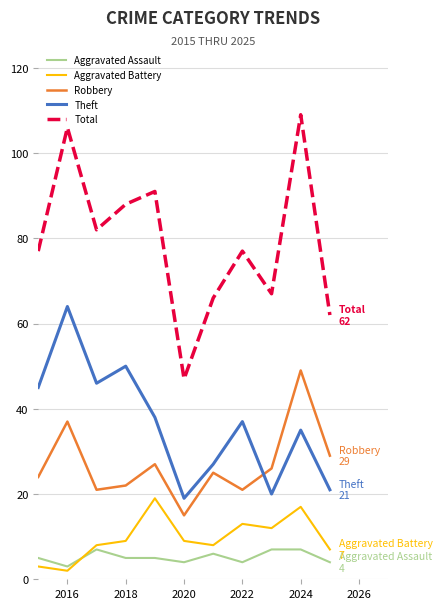

What is the maximum value for Aggravated Battery?

19